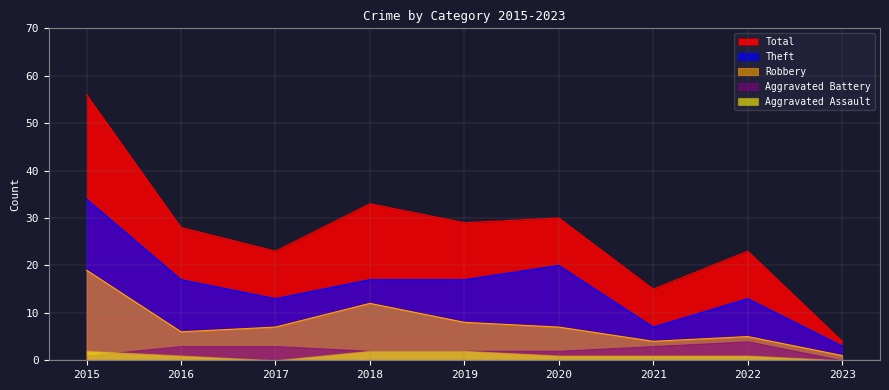

How many values in the Robbery series exceed 7?

3